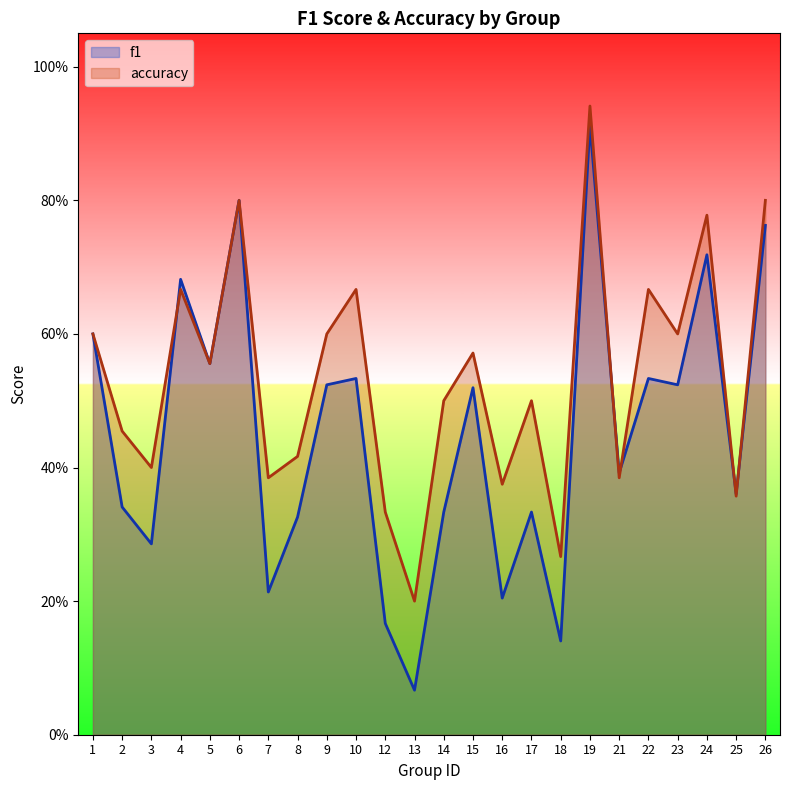

What is the value of the accuracy point at the 14th from the left?

0.6